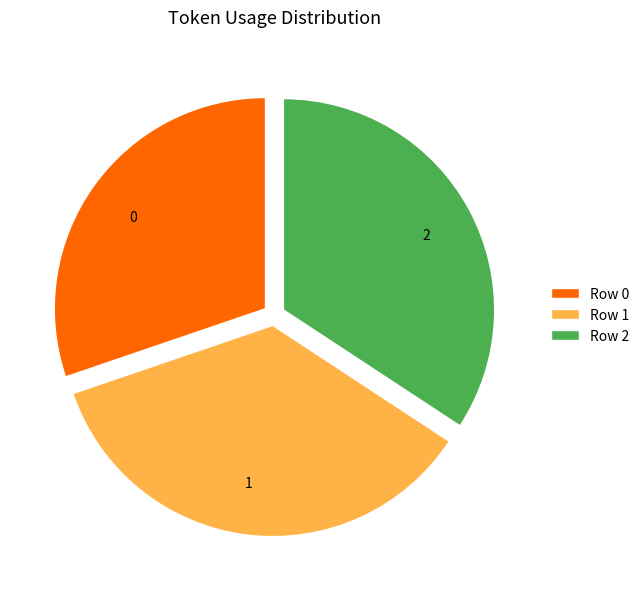

True or false: 1 accounts for 36% of the total.

True